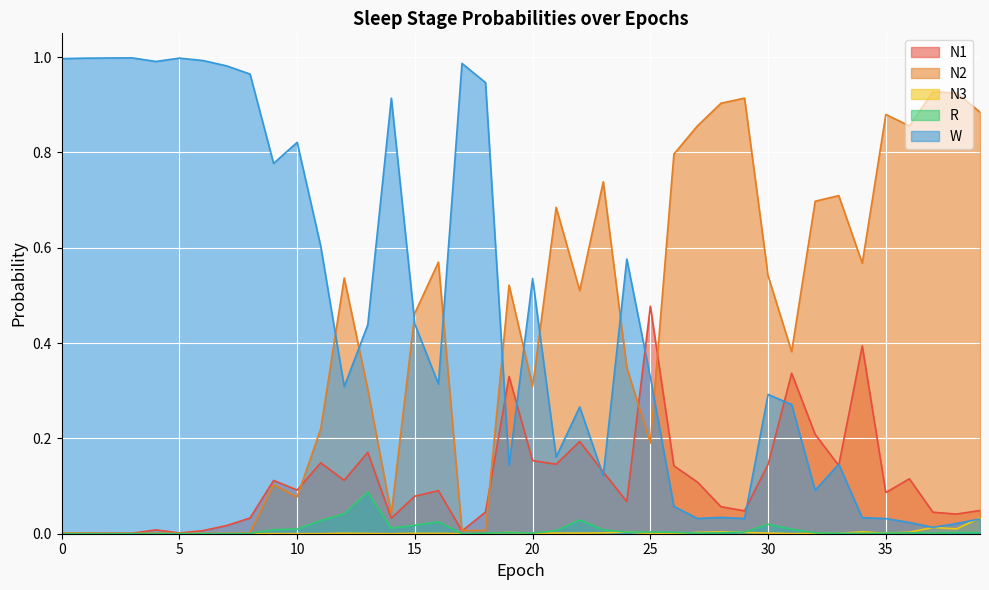

How many data points does each series have?

40